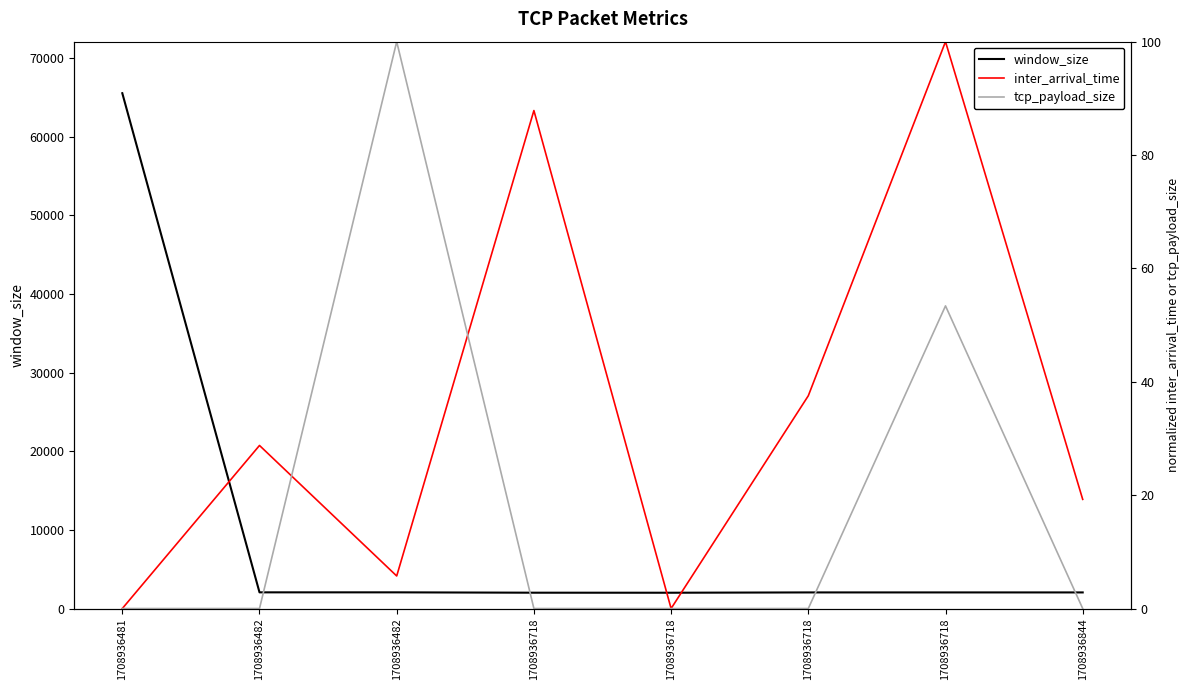

Where is the first local minimum for inter_arrival_time?

1708936482